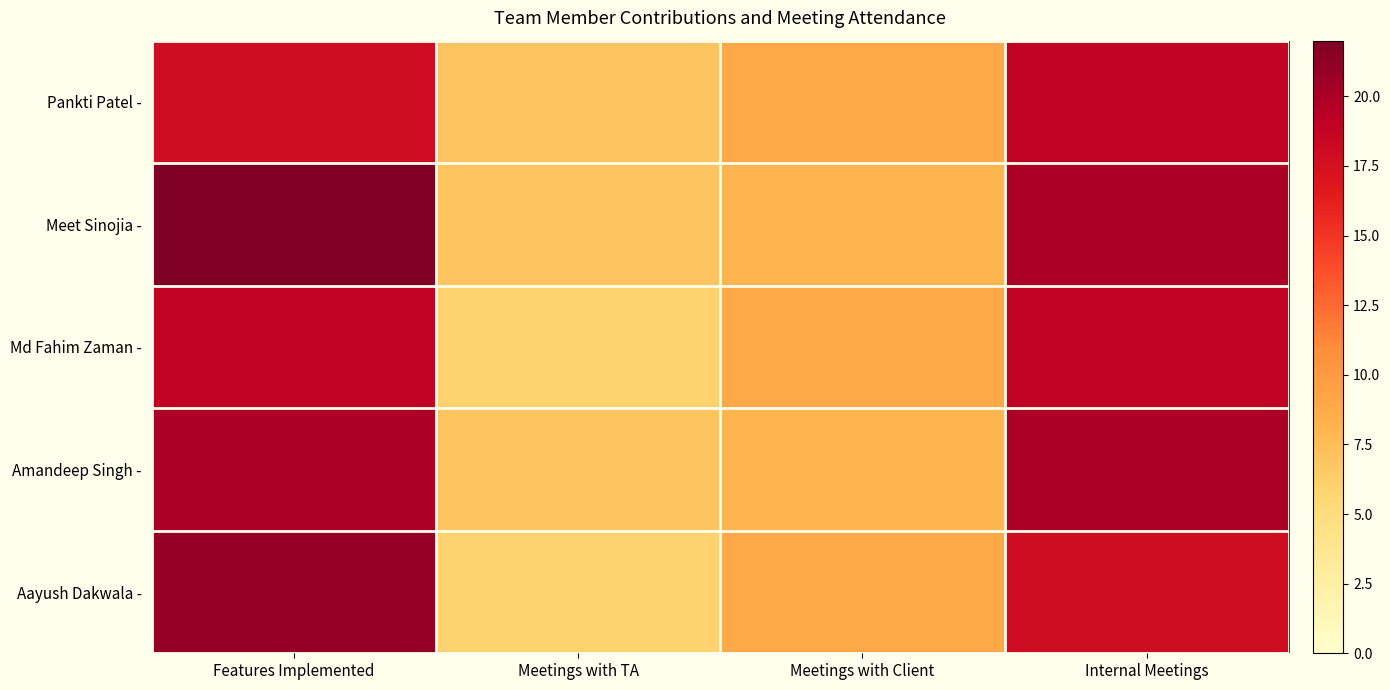

What is the maximum value shown in the chart?

22